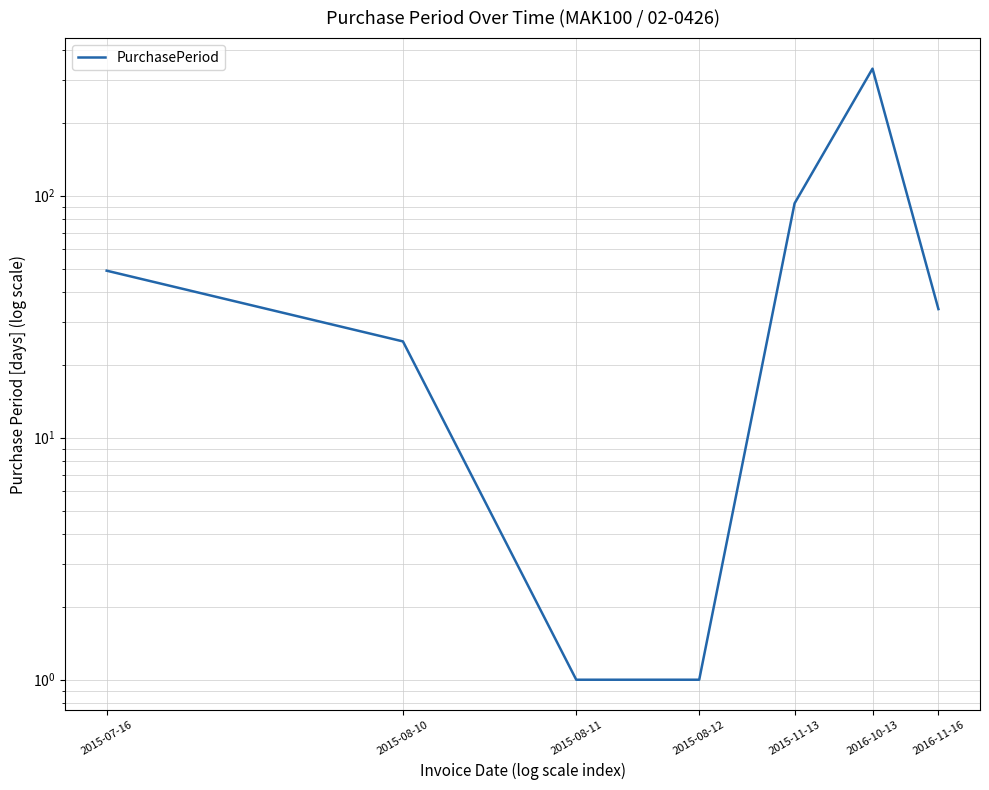

Reading right to left, transcribe all the data shown in this chart.

34	335	93	1	1	25	49